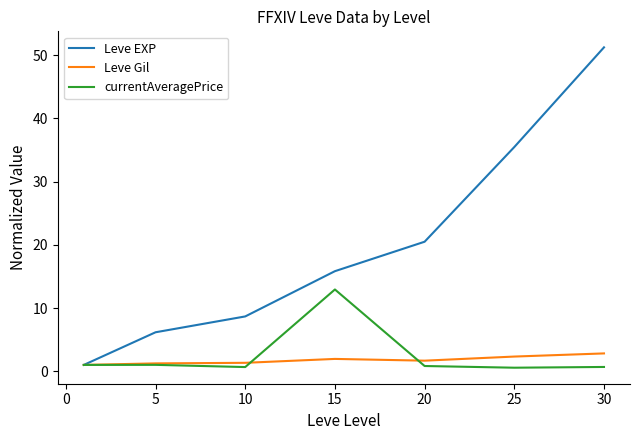

What is the greatest value displayed?

51.2